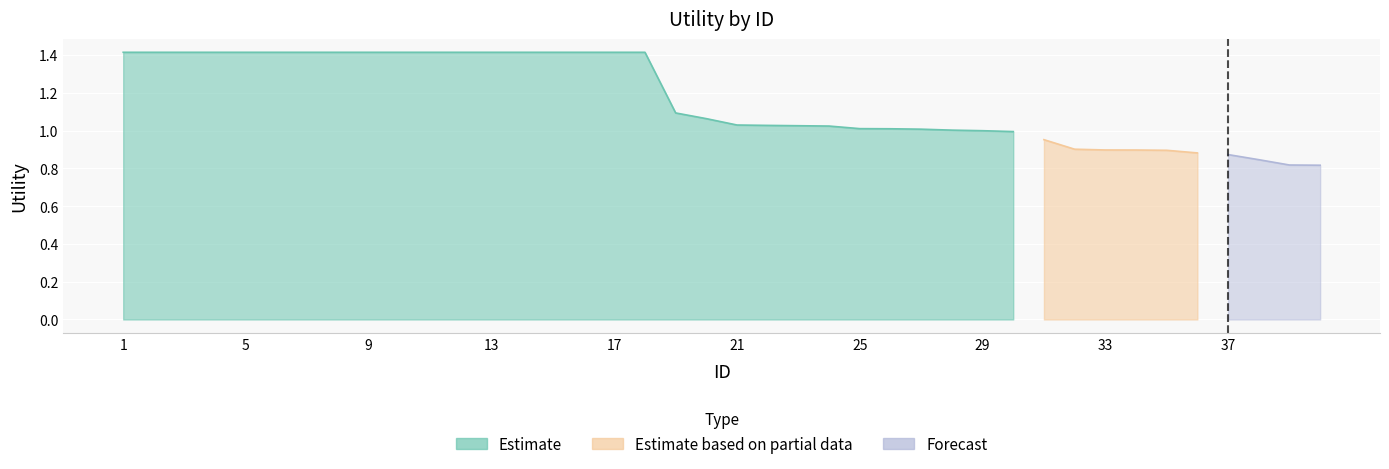

True or false: Estimate and Forecast cross at least once.

False